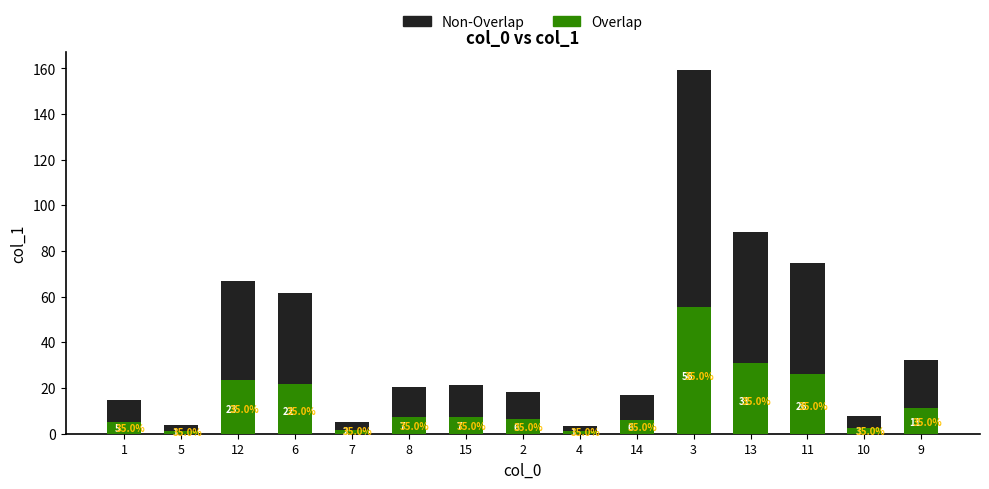

Are the bars horizontal?

No